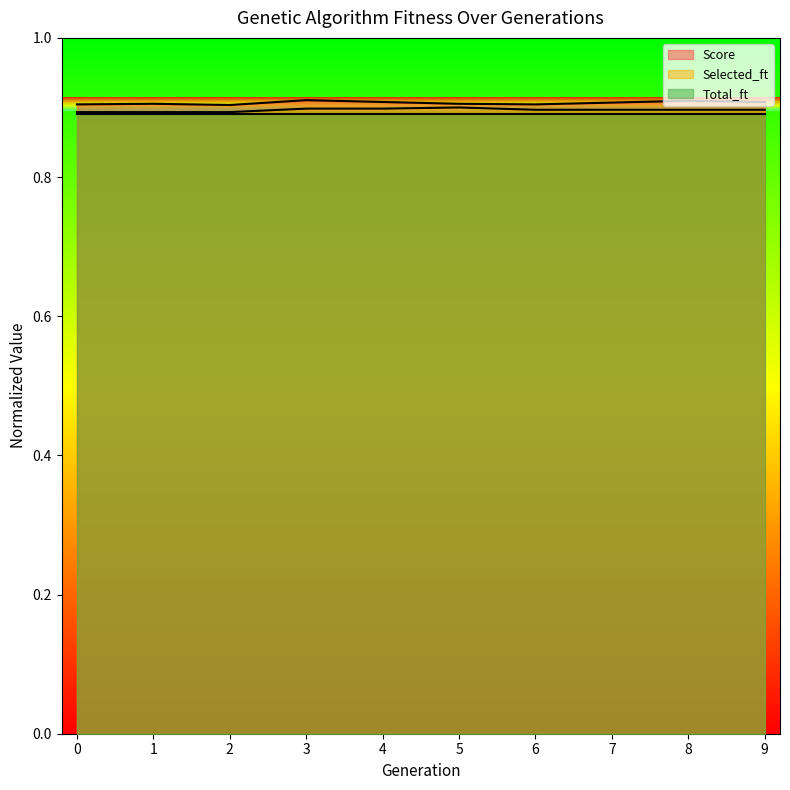

What is the maximum value for Score?

0.9